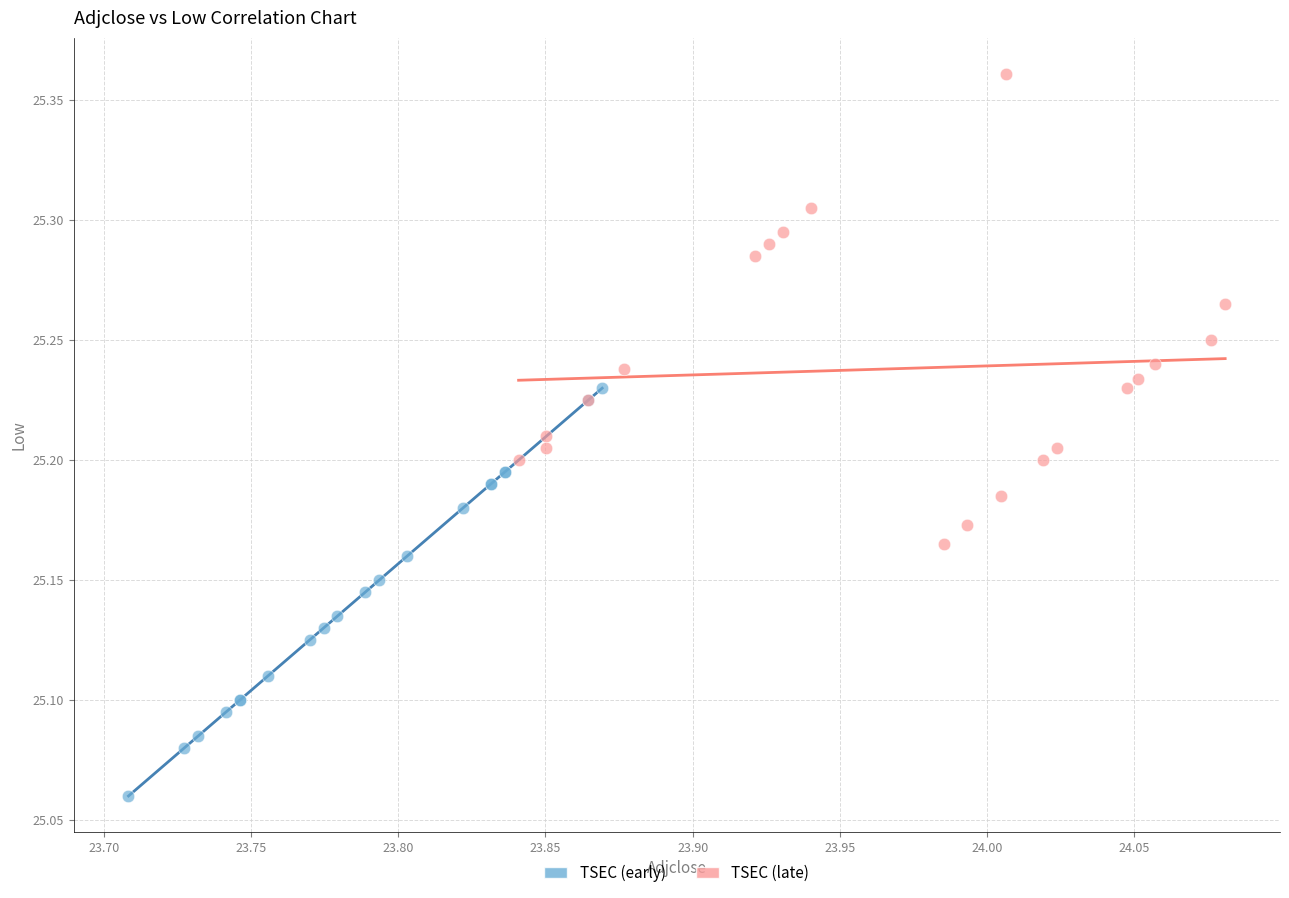

Which series has the widest spread of Y values?

TSEC (late)